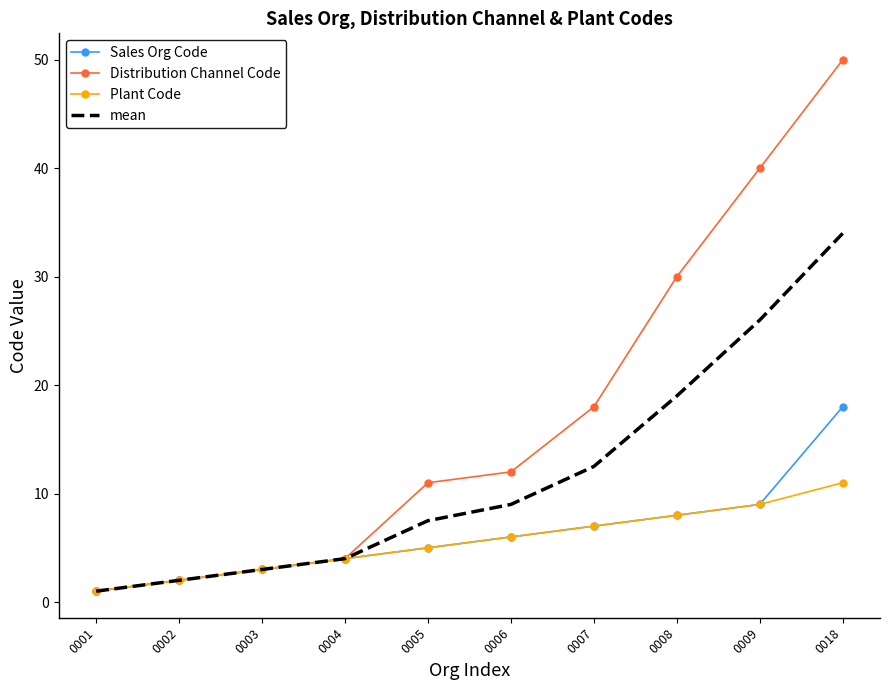

Rank the series by their maximum value, from highest to lowest.

Distribution Channel Code, mean, Sales Org Code, Plant Code